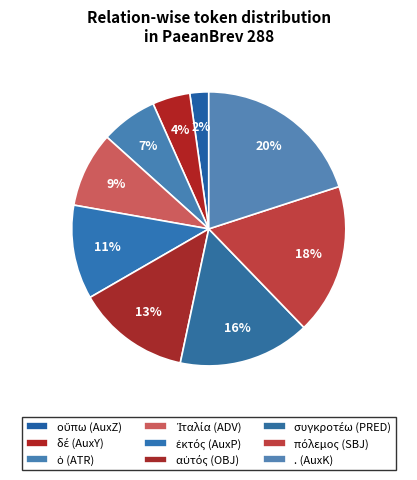

Does . (AuxK) account for over 50% of the chart?

No